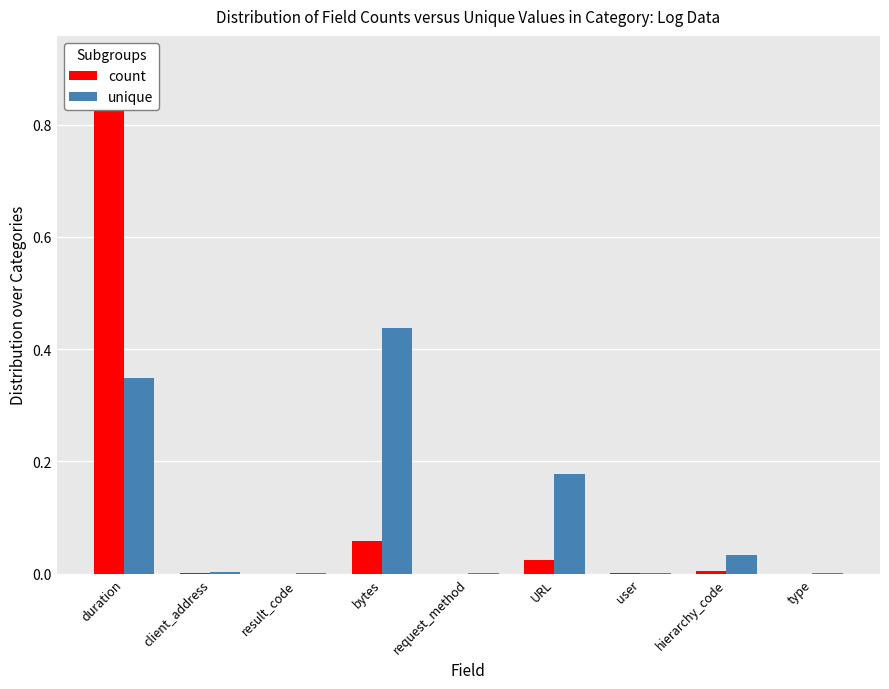

True or false: unique has a value of 0.0 at type.

False